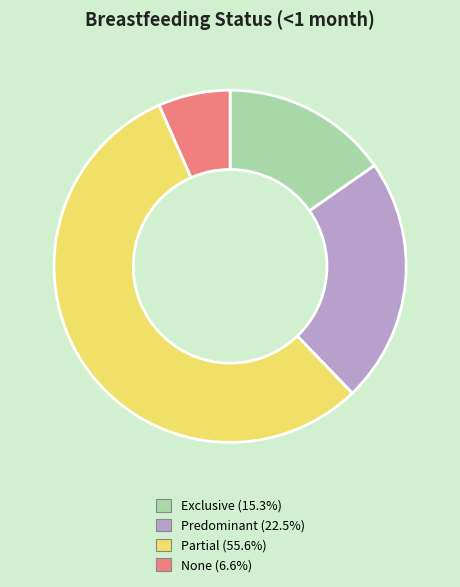

Between Exclusive and None, which is larger?

Exclusive